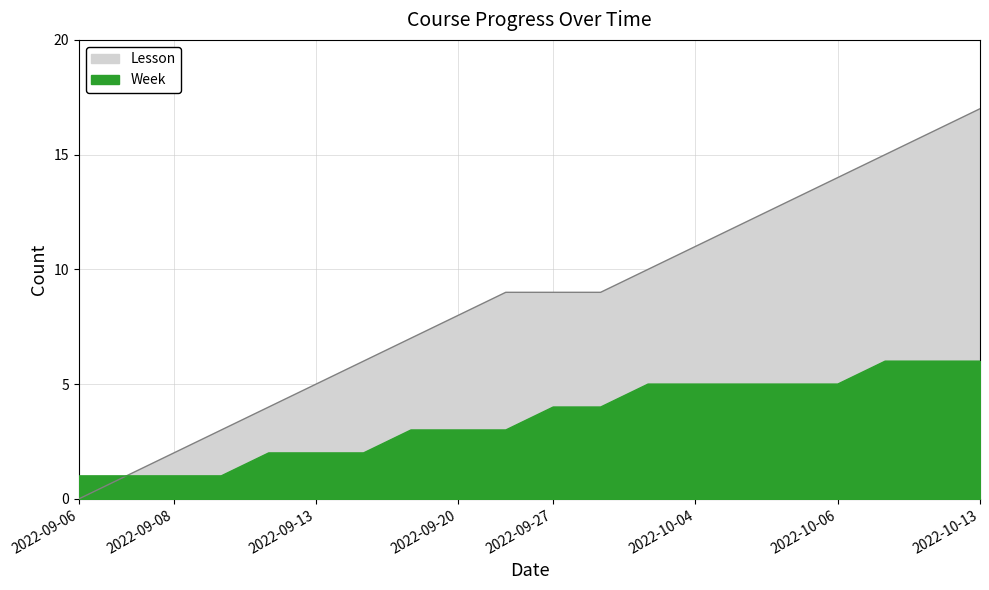

Which series has the largest range (max minus min)?

Lesson